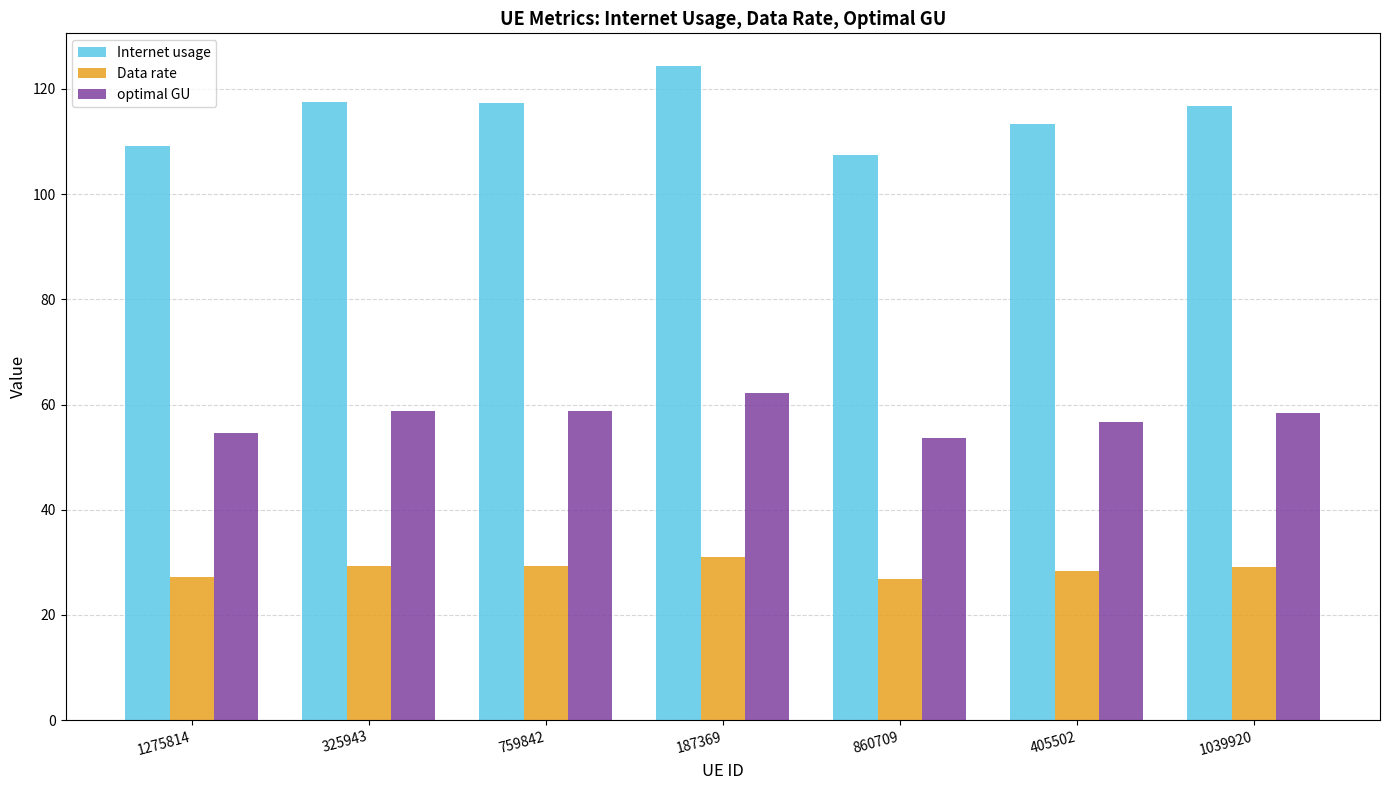

What is the approximate value of Data rate at 405502?

28.3